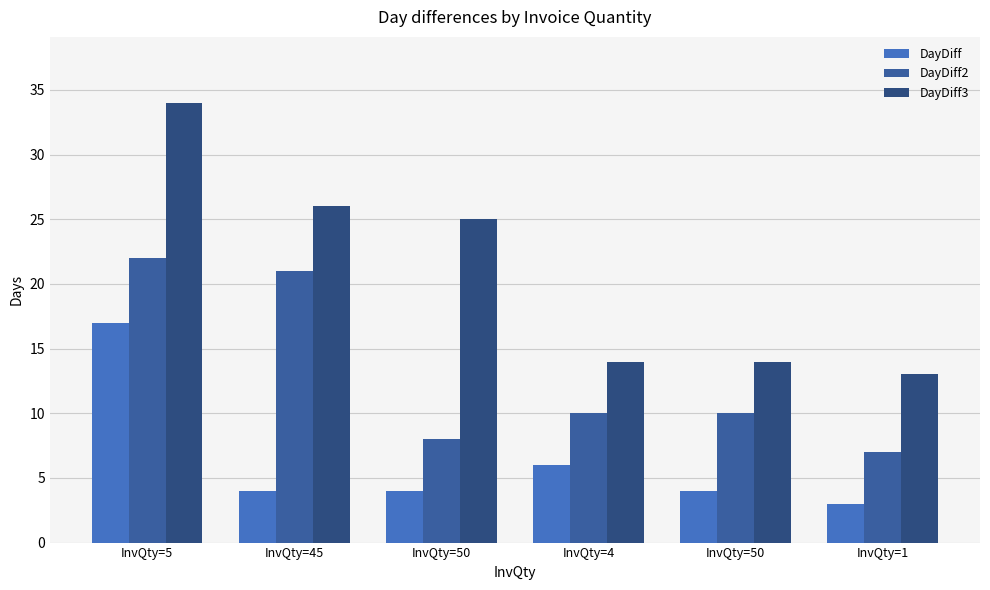

At InvQty=5, list the series in order from smallest to largest.

DayDiff, DayDiff2, DayDiff3